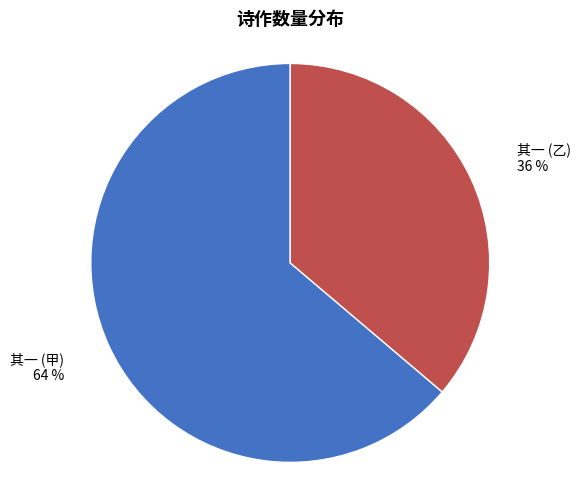

Which has a higher value, 其一 (乙) or 其一 (甲)?

其一 (甲)